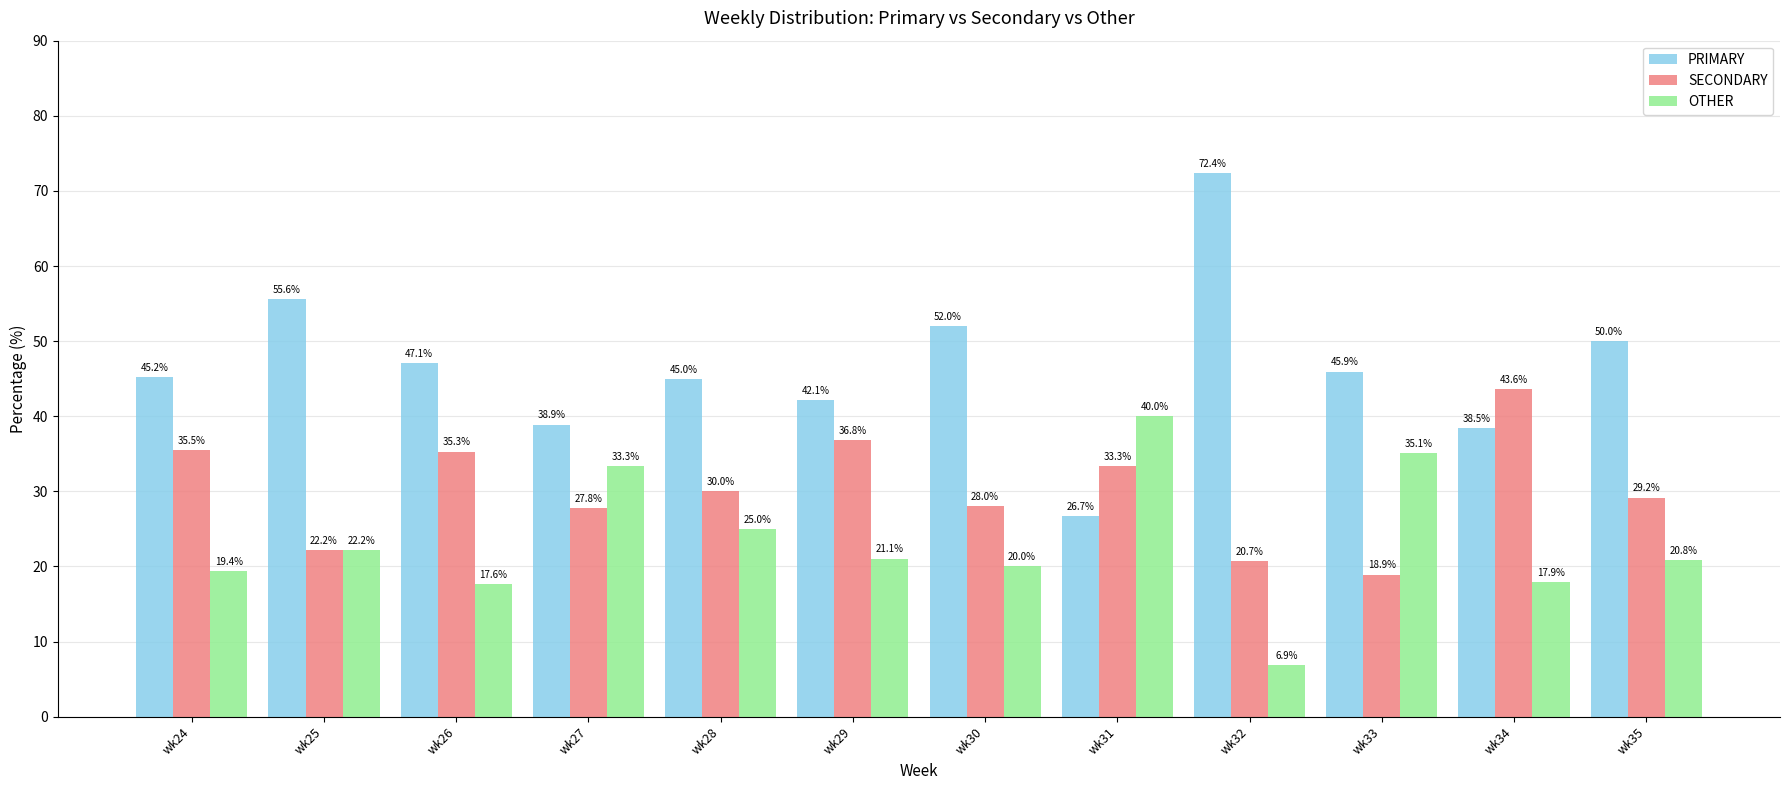

What is the value of the OTHER bar at the 8th from the left?

40.0